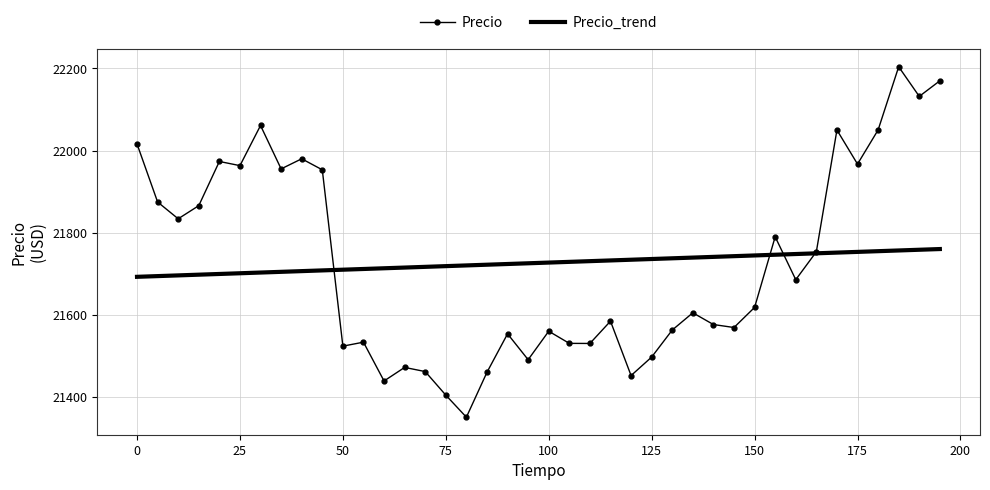

What is the difference between the second highest and minimum values in the Precio series?

819.4